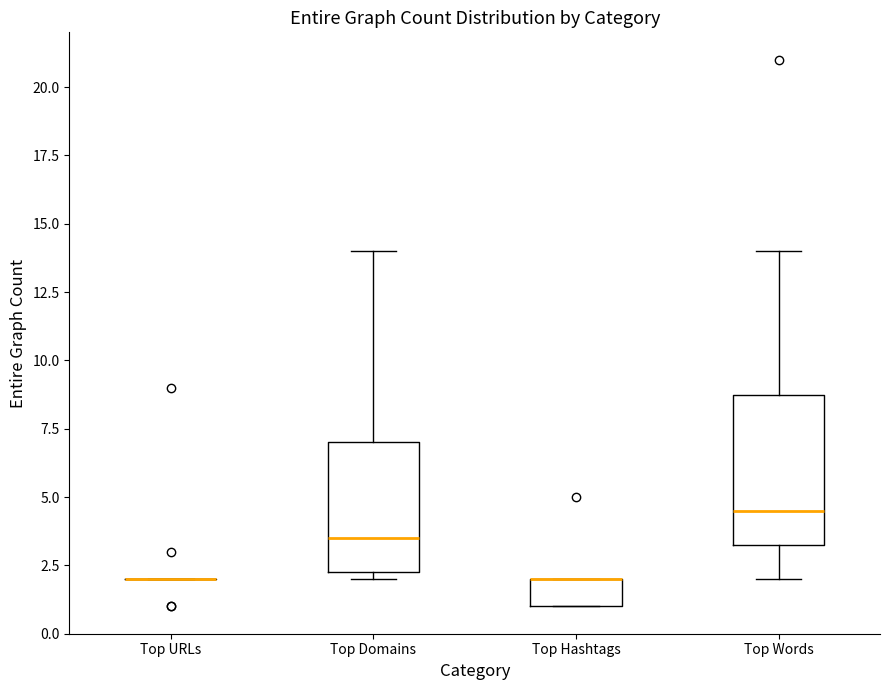

Which box is the tallest, from its lower edge to its upper edge?

Top Words